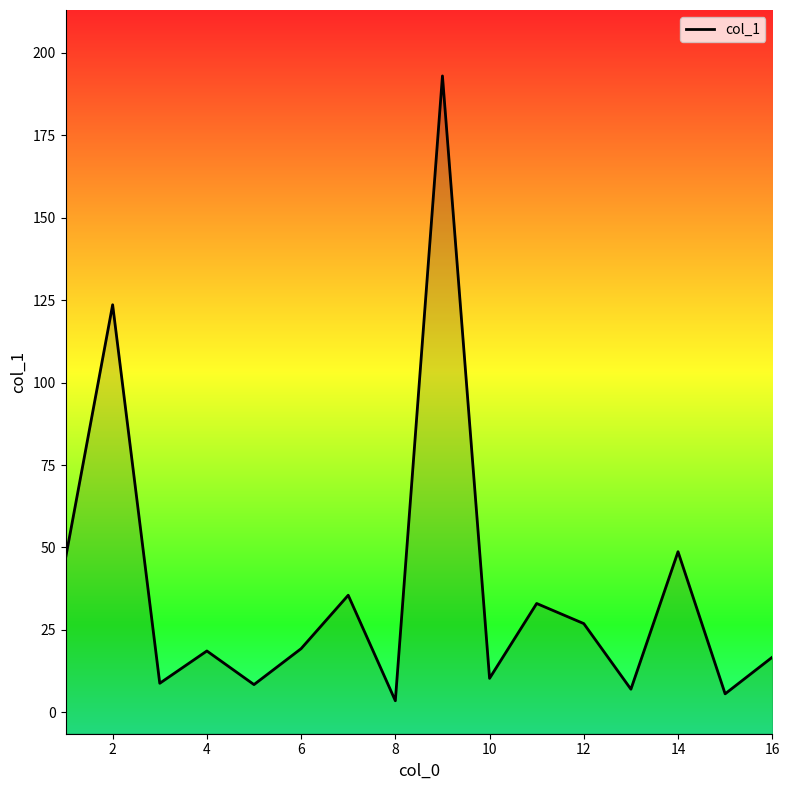

What is the difference between the maximum and minimum values?

189.5